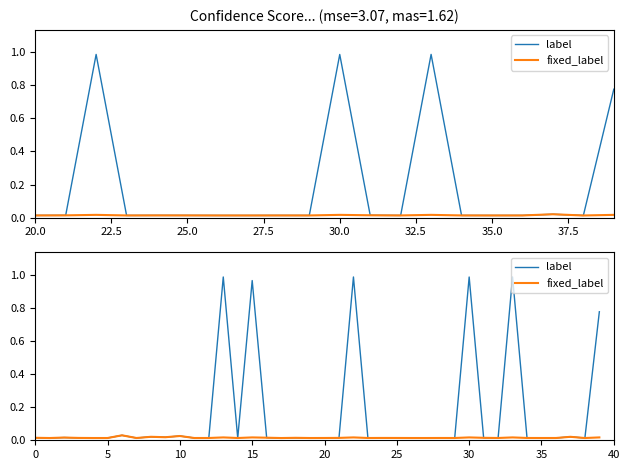

What is the difference between the maximum and minimum values in the label series?

1.0